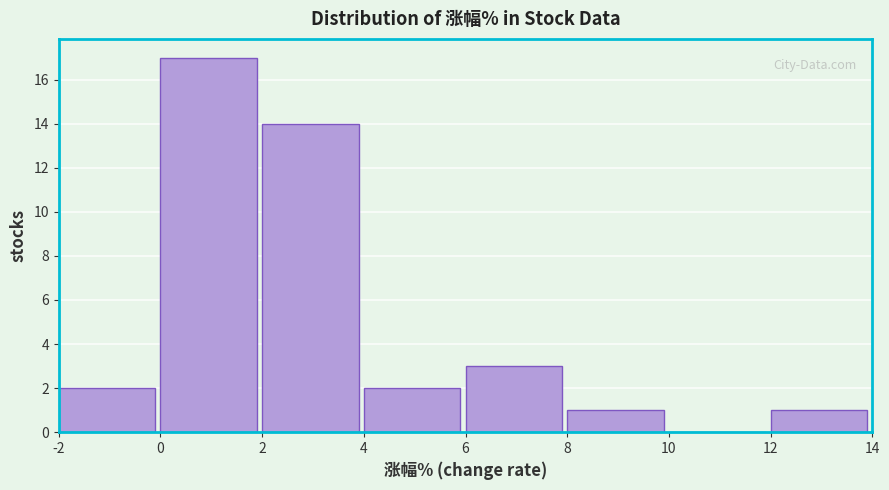

Reading left to right, transcribe this chart: for each bar, give the range it covers on the x-axis and its height. The values are not printed on the chart, so give them approximately, as read against the axis.

-2 to 0: 2
0 to 2: 17
2 to 4: 14
4 to 6: 2
6 to 8: 3
8 to 10: 1
10 to 12: 0
12 to 14: 1